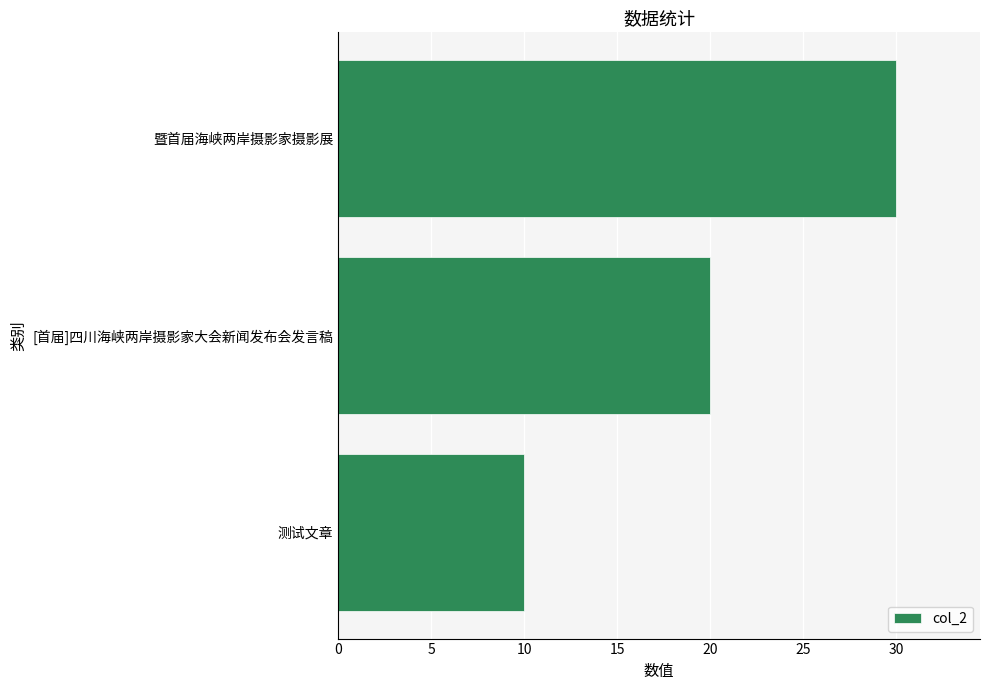

Approximately how many times larger is the value at 暨首届海峡两岸摄影家摄影展 compared to [首届]四川海峡两岸摄影家大会新闻发布会发言稿?

1.5